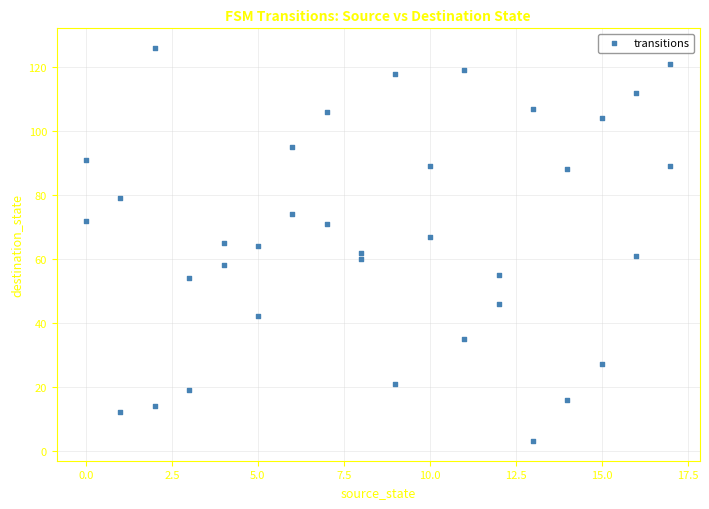

What is the range of X values (max minus min)?

17